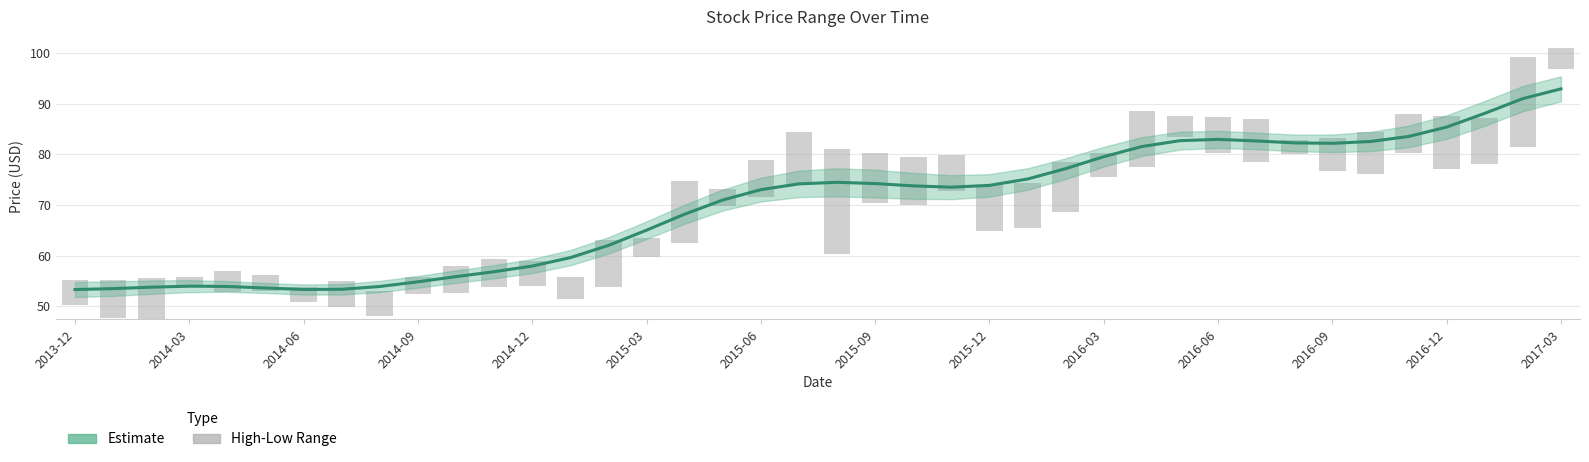

What is the value of the 33rd bar from the left?

2.8